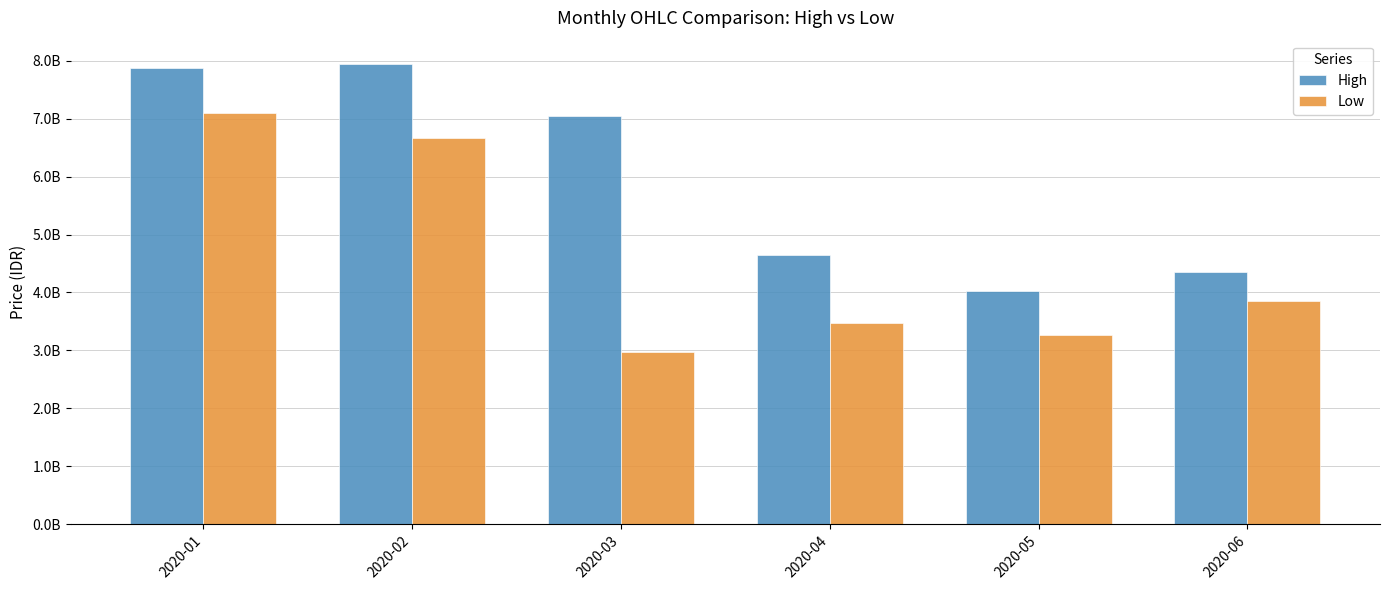

What are all the series names shown in the legend?

High, Low